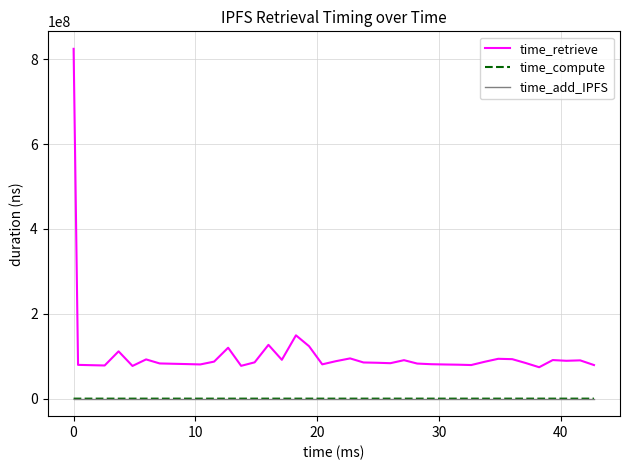

Which series has the widest spread of values?

time_retrieve